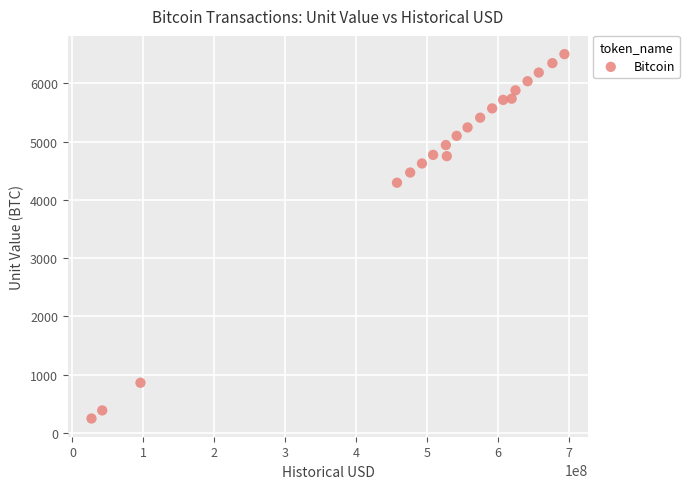

What is the range of X values (max minus min)?

667168620.7